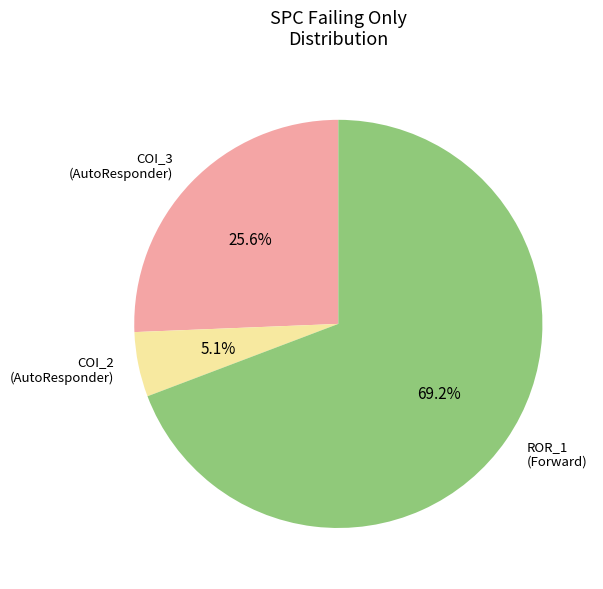

Is there a majority slice in this chart?

Yes